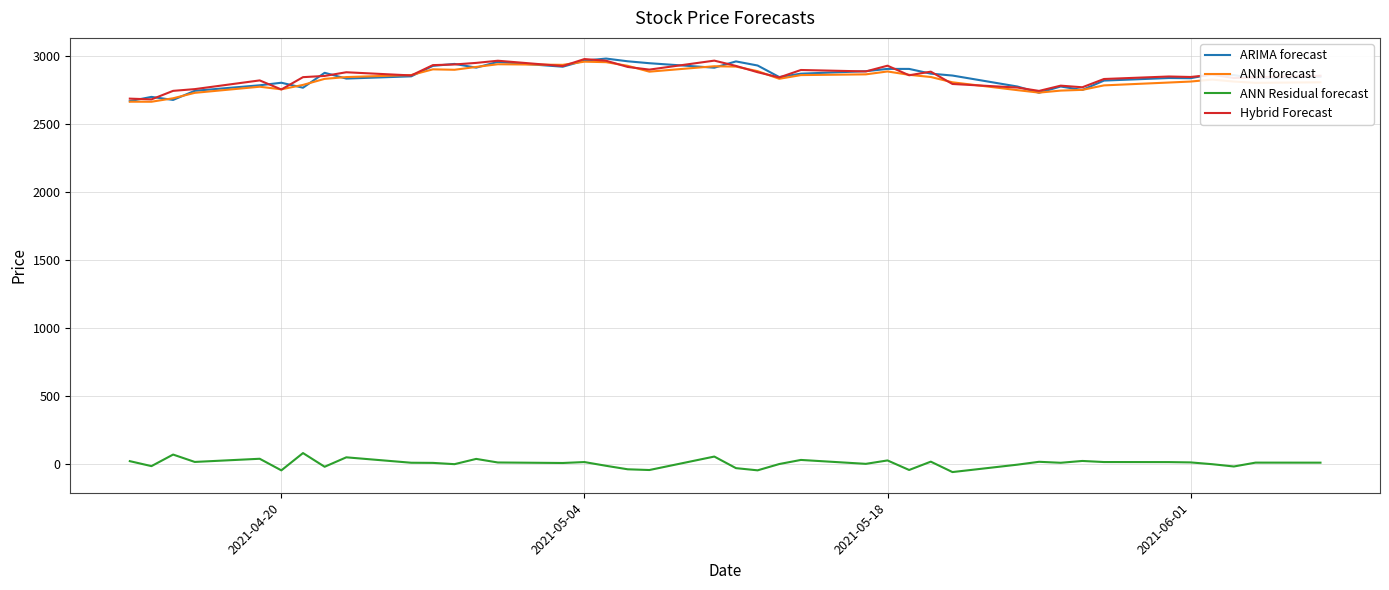

True or false: ANN Residual forecast and ANN forecast intersect in this chart.

False